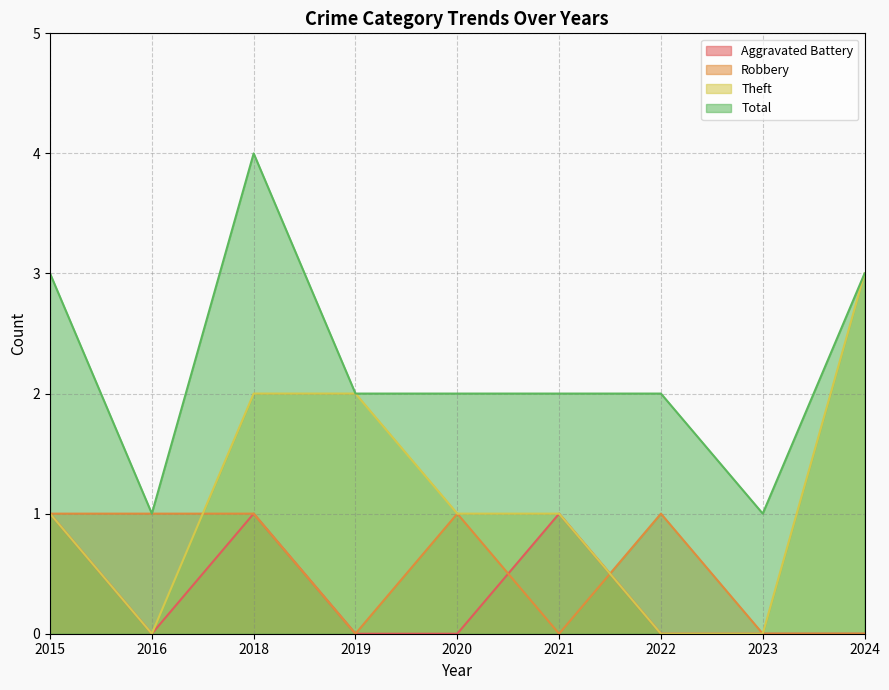

Which label corresponds to the largest value in the chart?

2018